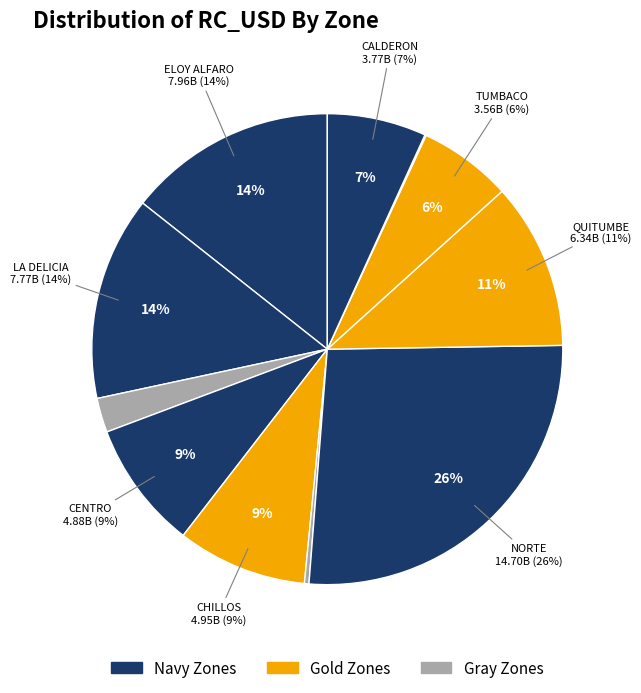

To the nearest percent, what percentage of the pie is QUITUMBE?

11%